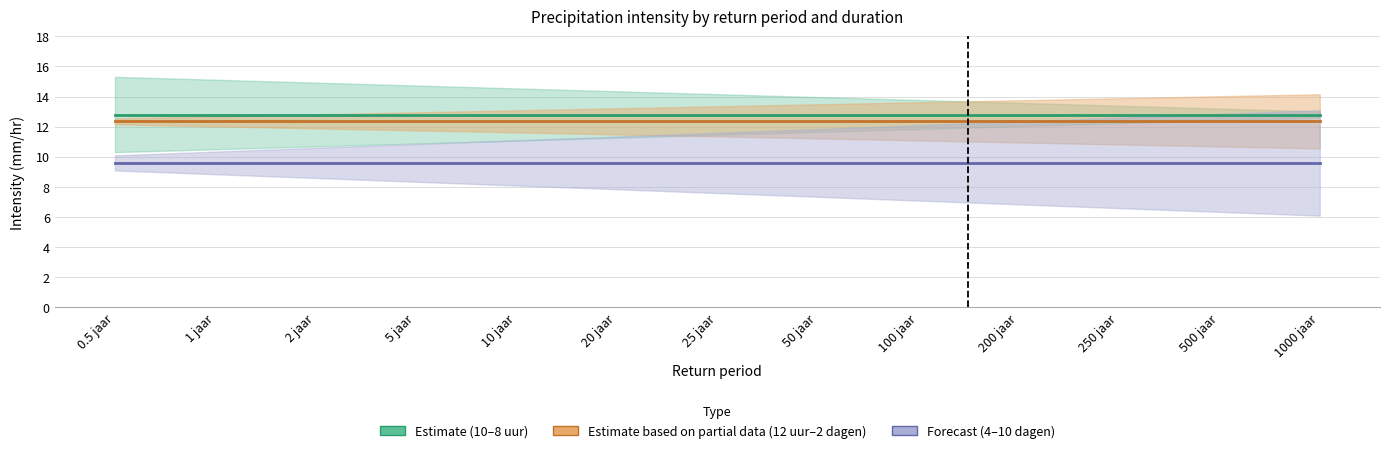

List the labels in order of 10 min value, largest first.

0.5 jaar, 1 jaar, 2 jaar, 5 jaar, 10 jaar, 20 jaar, 25 jaar, 50 jaar, 100 jaar, 200 jaar, 250 jaar, 500 jaar, 1000 jaar